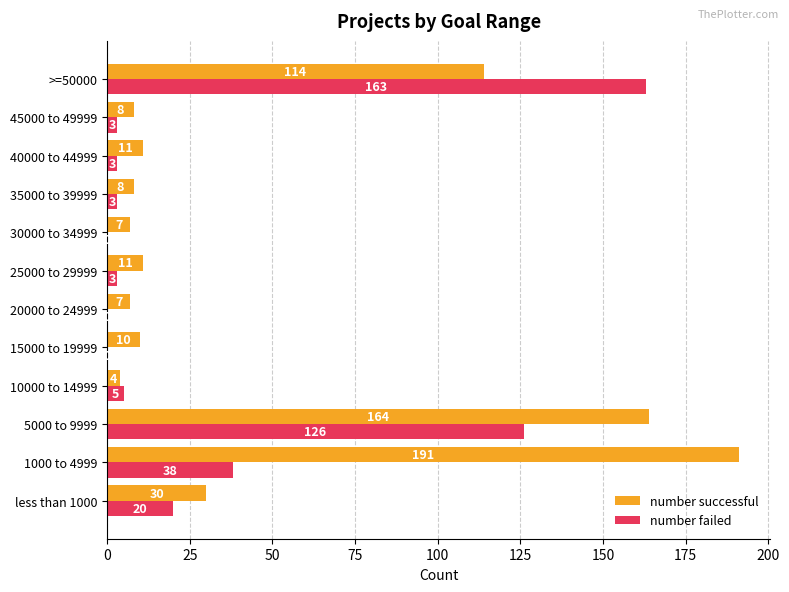

What is the sum of the number successful values at 15000 to 19999 and 30000 to 34999?

17